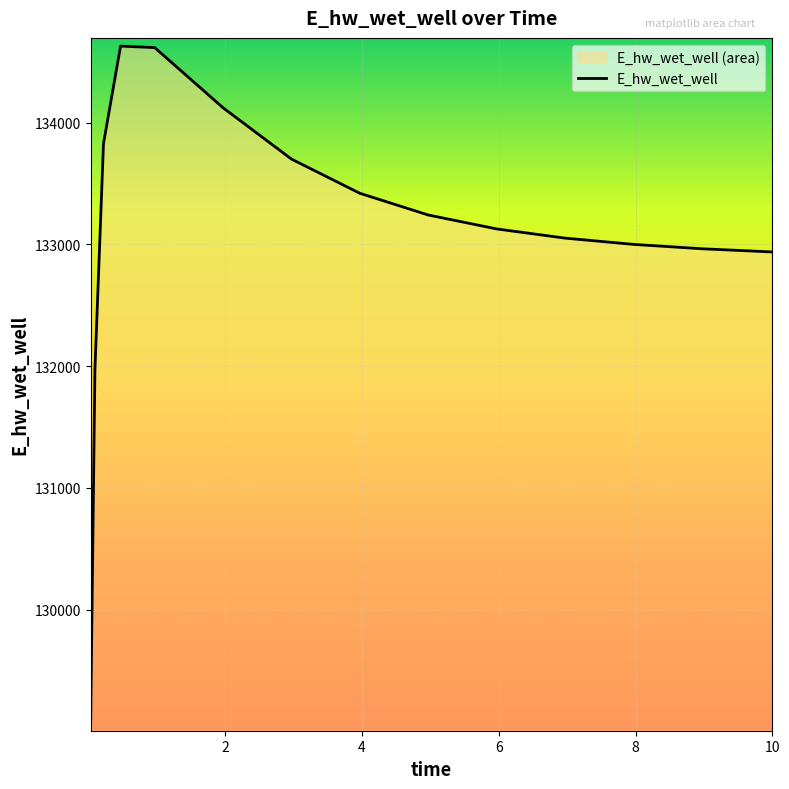

How many distinct data groups are displayed?

1